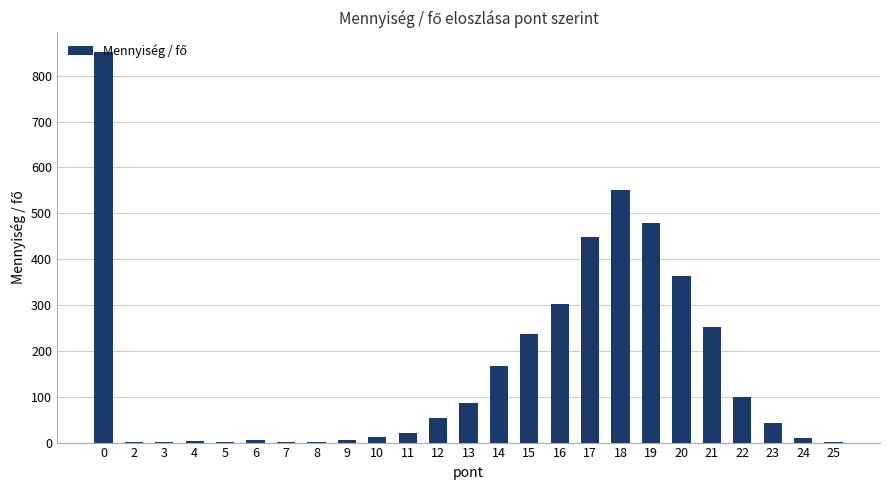

Between 16 and 20, which is larger?

20